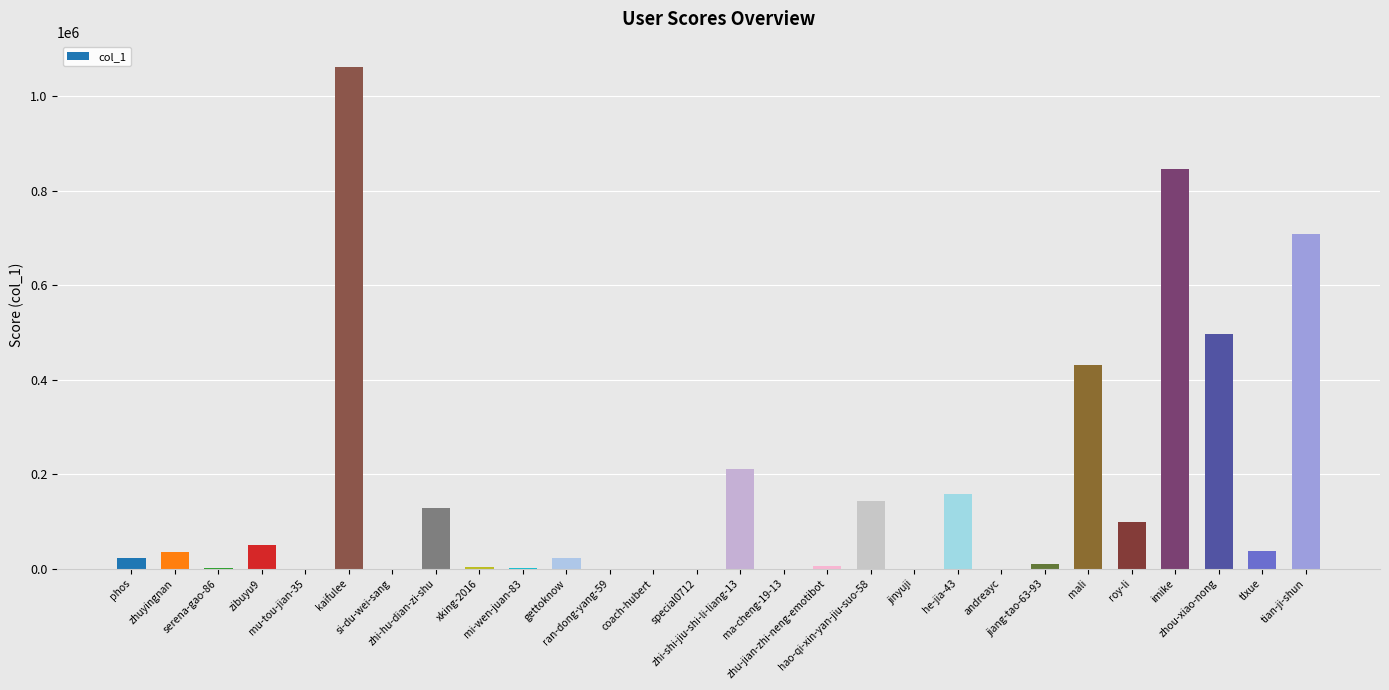

What is the sum of all values?

4479487